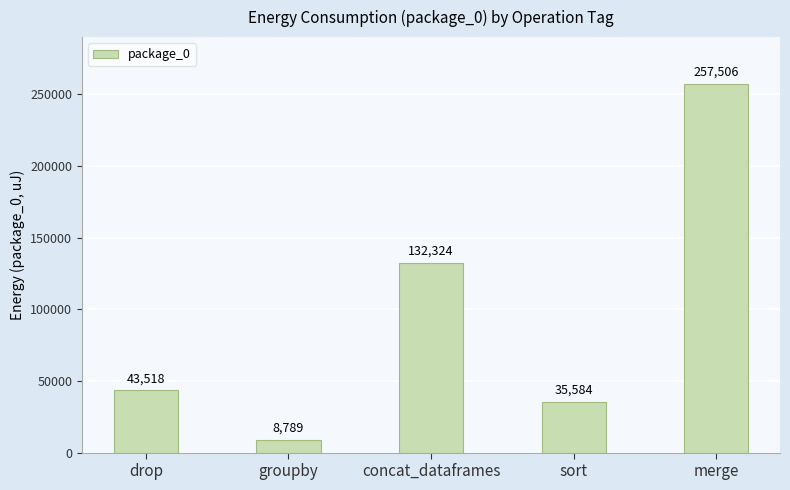

At which category does the chart reach its minimum across all series?

groupby